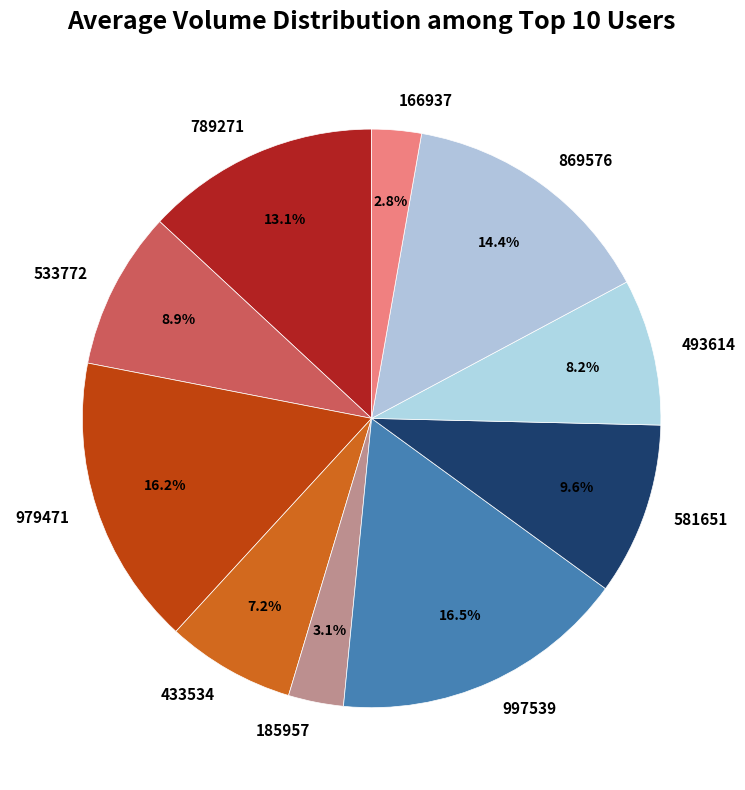

Does any single category account for the majority?

No